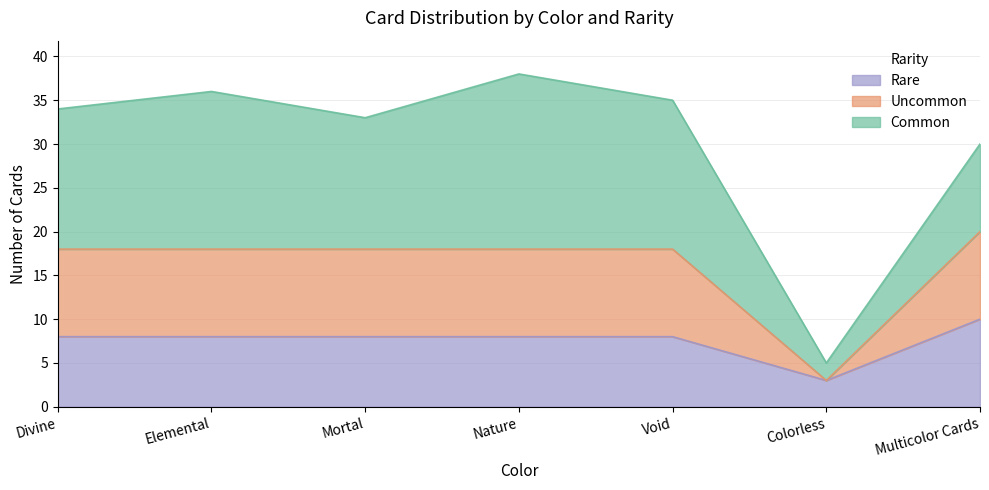

What is the minimum value for Rare?

3